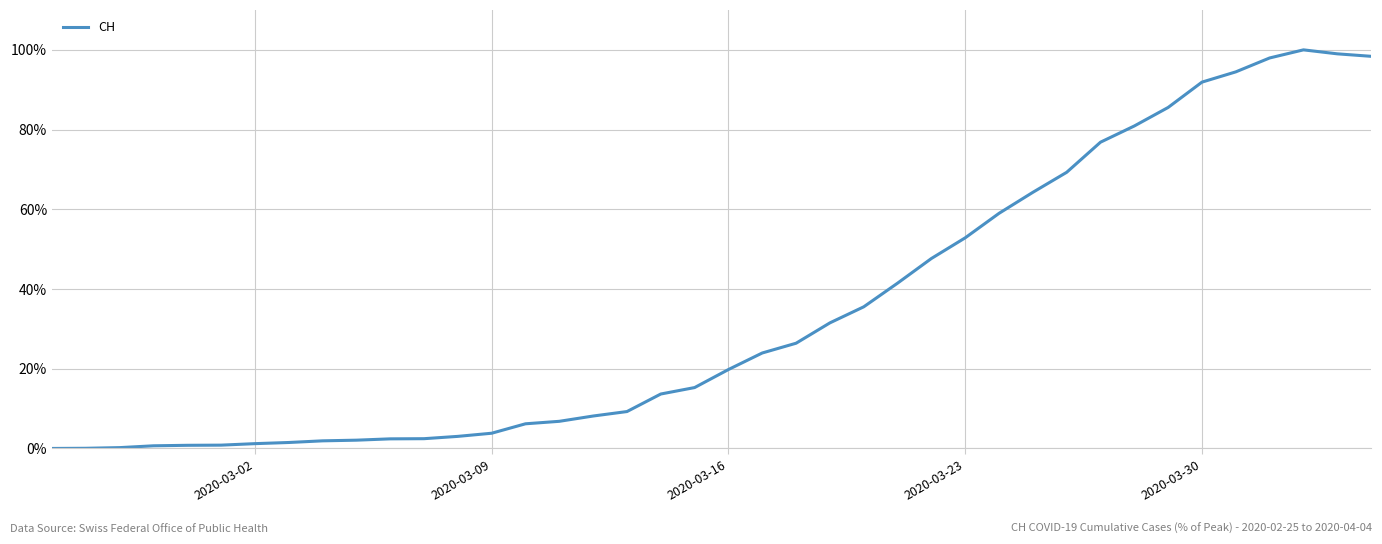

What is the greatest value displayed?

100.0